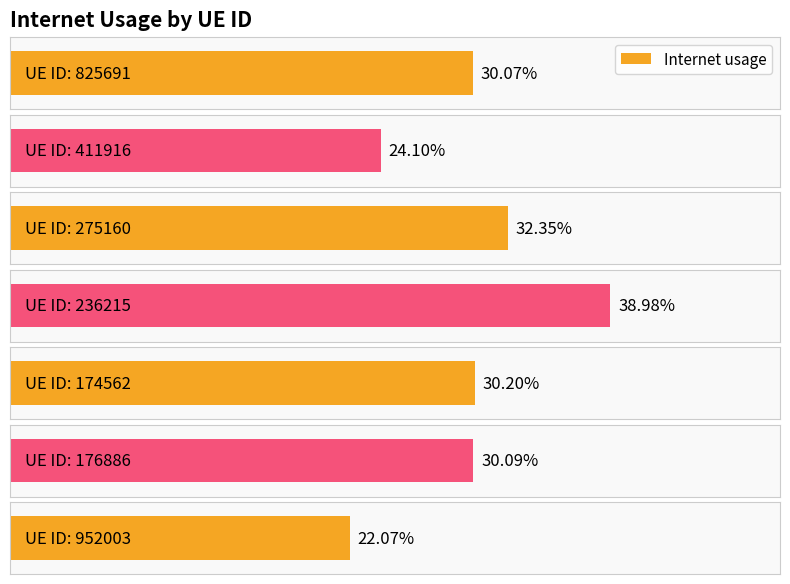

What position from the left is 952003?

7